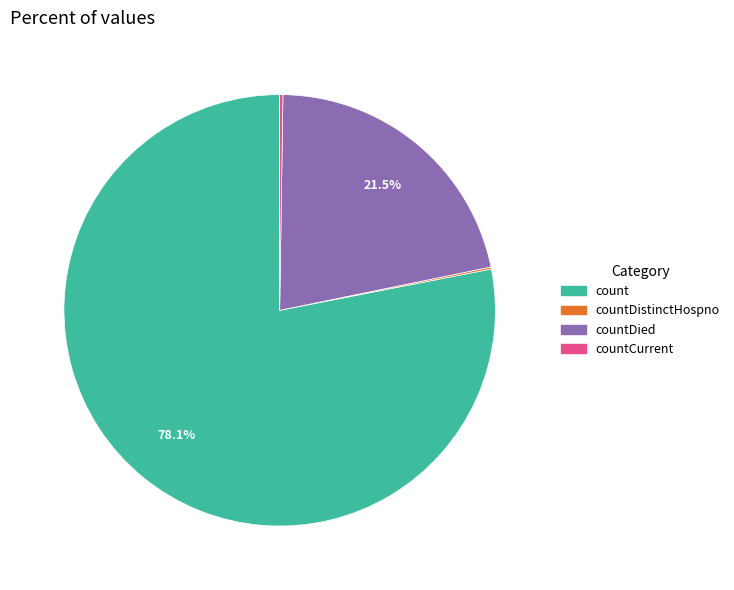

Is there any slice that represents more than half of the pie?

Yes